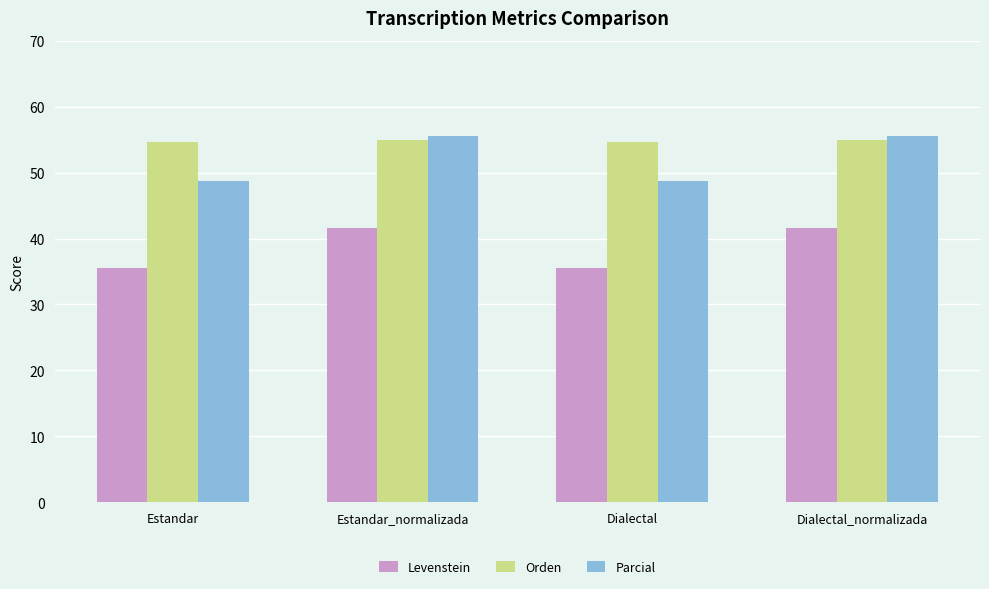

The Parcial series shows 31.3 at Estandar. True or false?

False